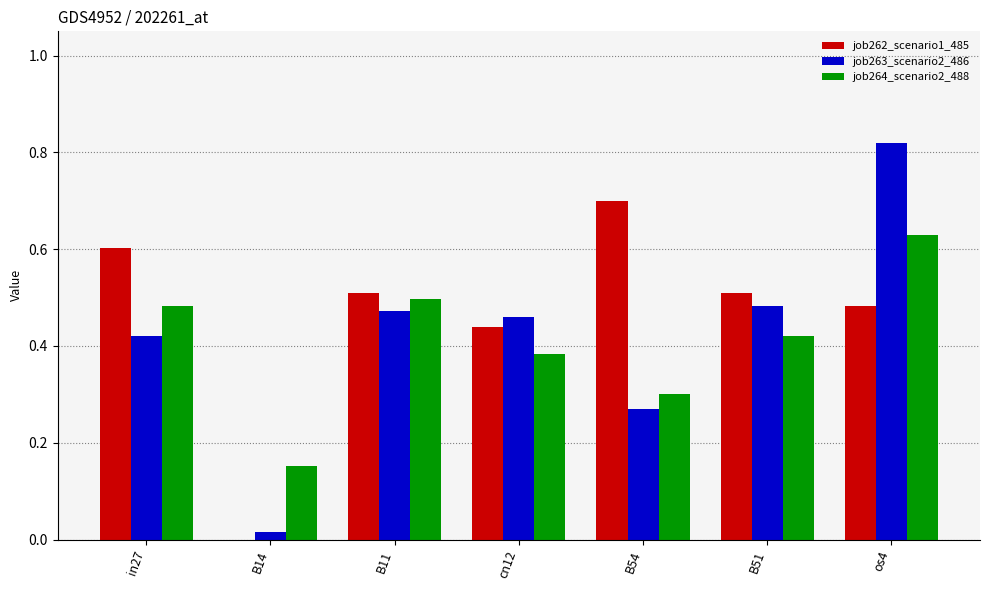

True or false: job264_scenario2_488 has a value of 1.1 at os4.

False